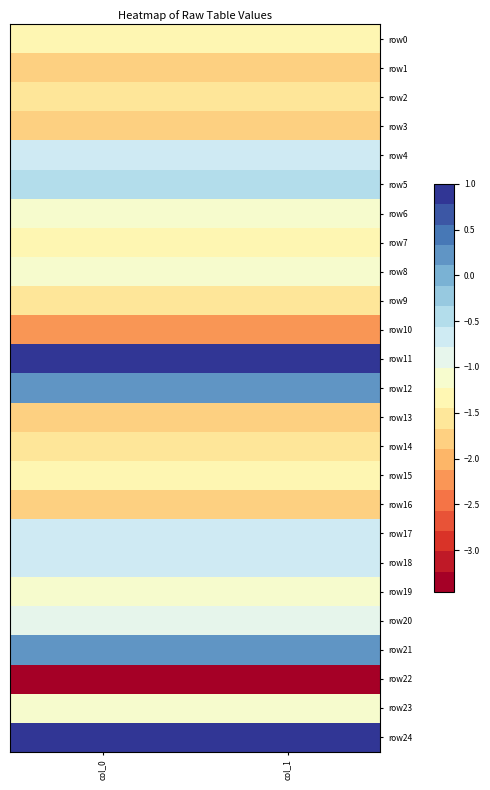

At which category is the sum across all series the highest?

col_0